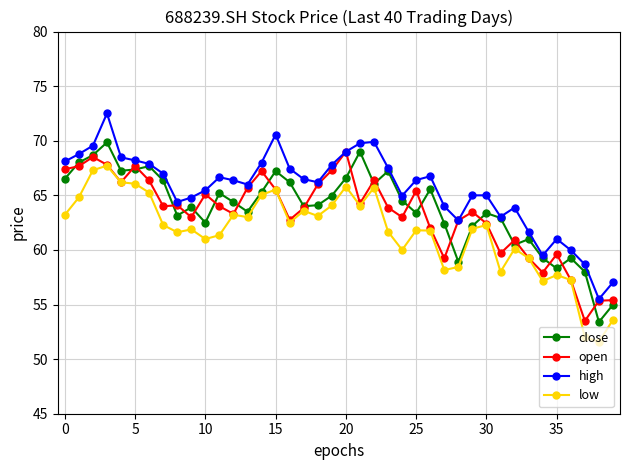

Which series has the largest total across all categories?

high